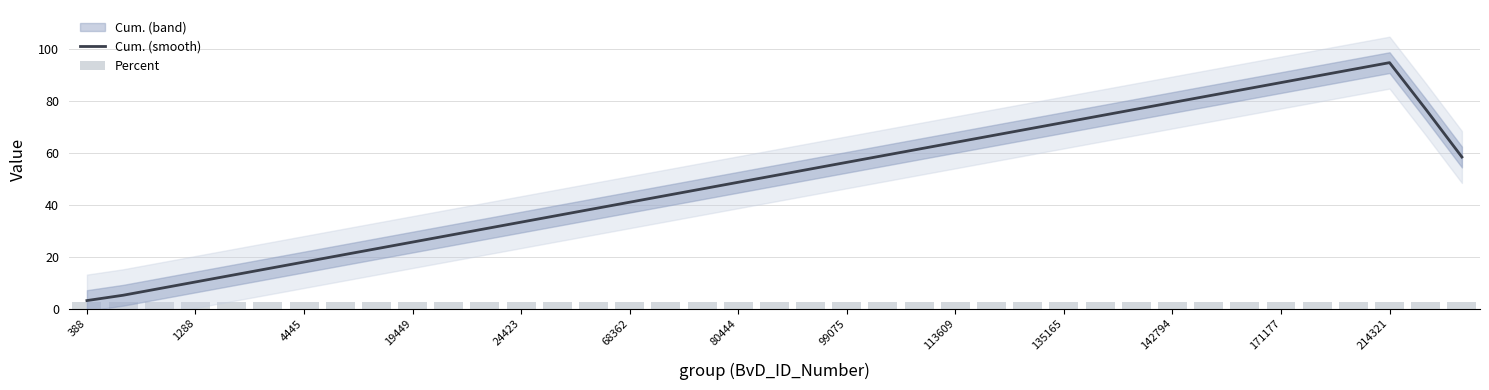

How many values in the Cum. (smooth) series exceed 51?

20